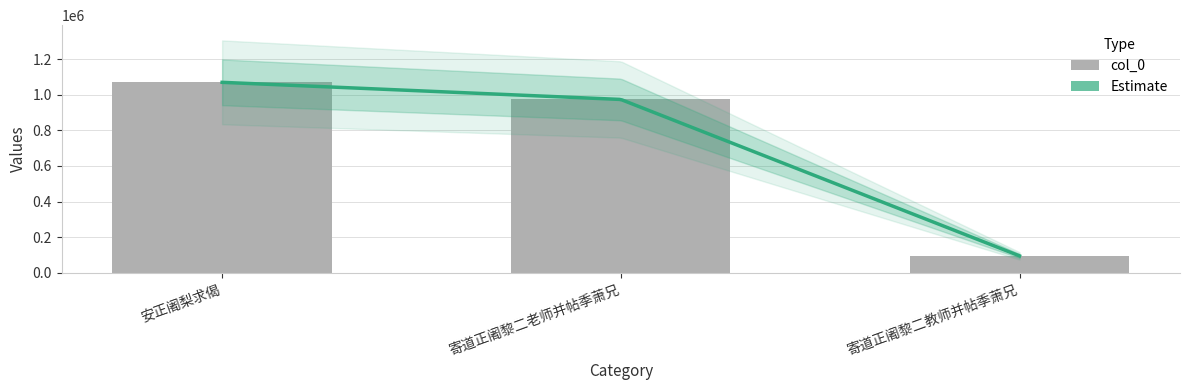

Is it true that the value at 寄道正阇黎二老师并帖季萧兄 is 231371?

False